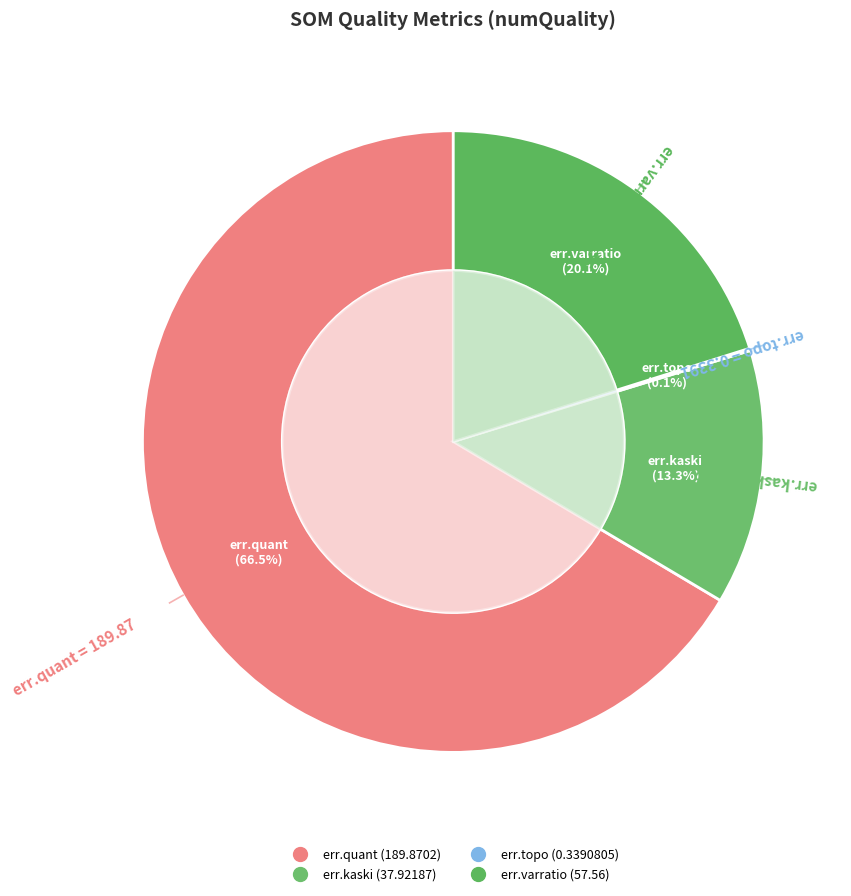

Is there any slice that represents more than half of the pie?

Yes